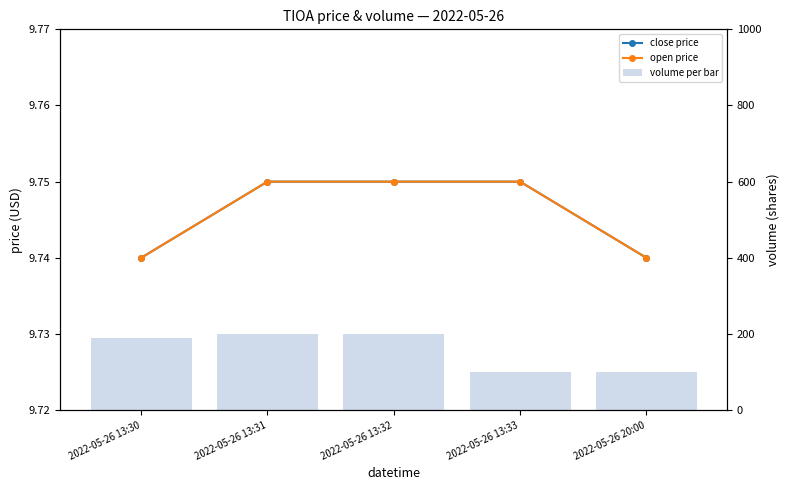

Is it true that open price equals 5.0 at 2022-05-26 13:30?

False